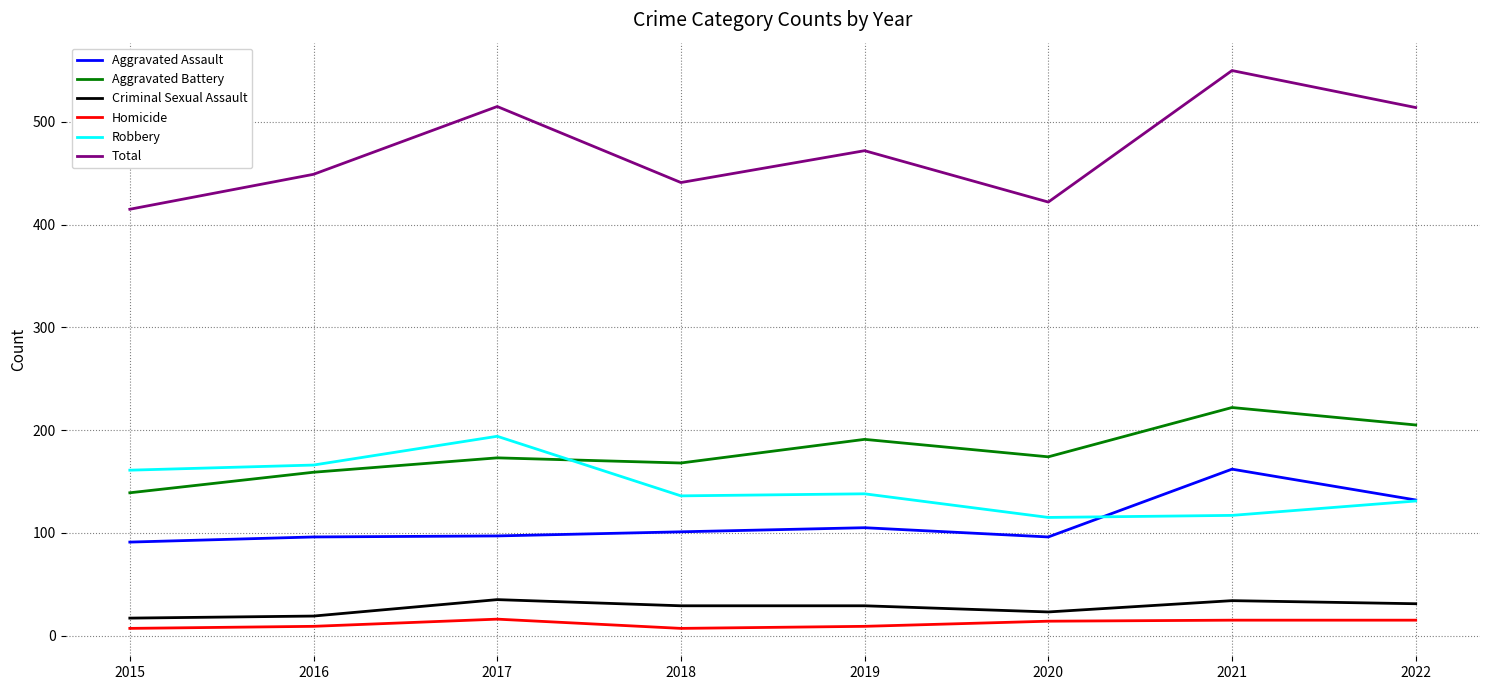

True or false: Total and Aggravated Battery cross at least once.

False